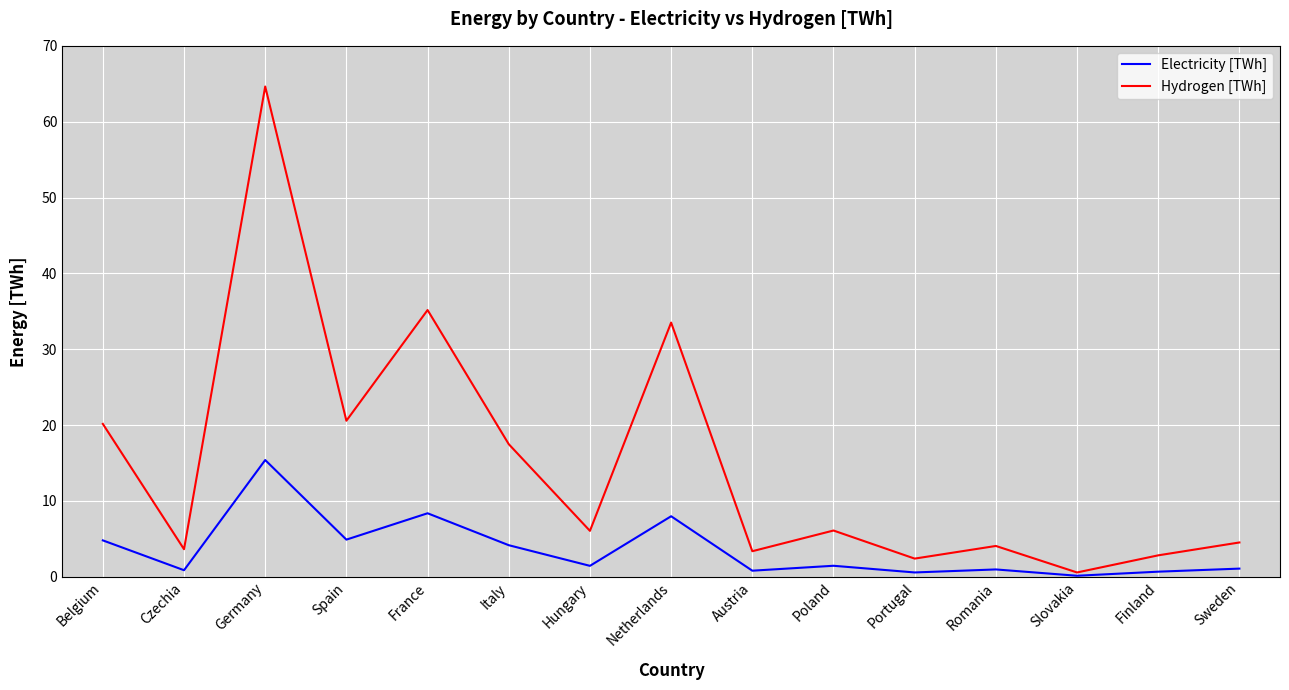

Is the value of Hydrogen [TWh] at Finland greater than the value of Electricity [TWh] at Hungary?

Yes